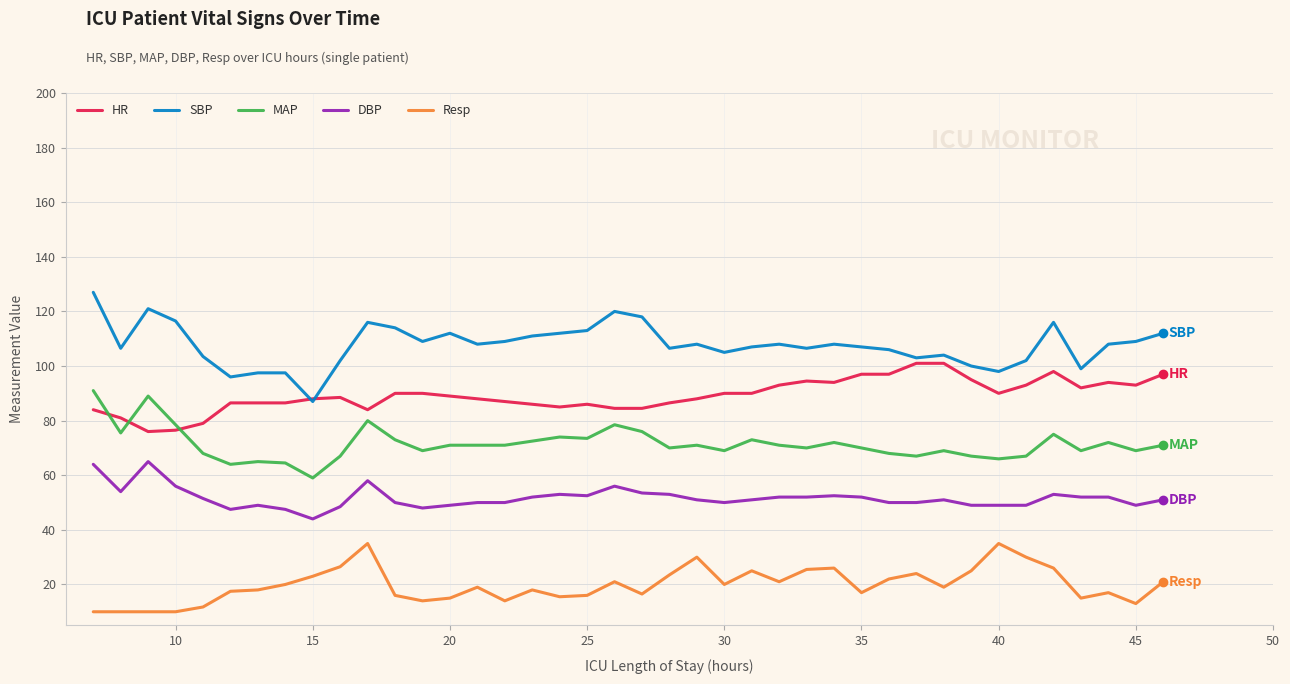

List the series in order of their peak value, highest first.

SBP, HR, MAP, DBP, Resp